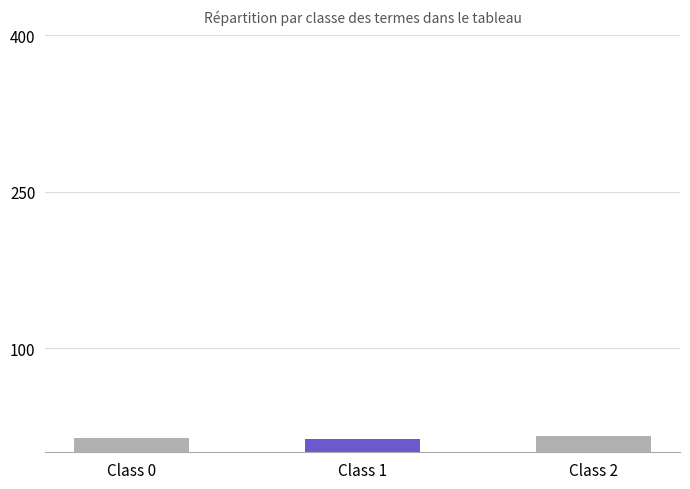

What is the ratio of the value at Class 2 to the value at Class 0?

1.1